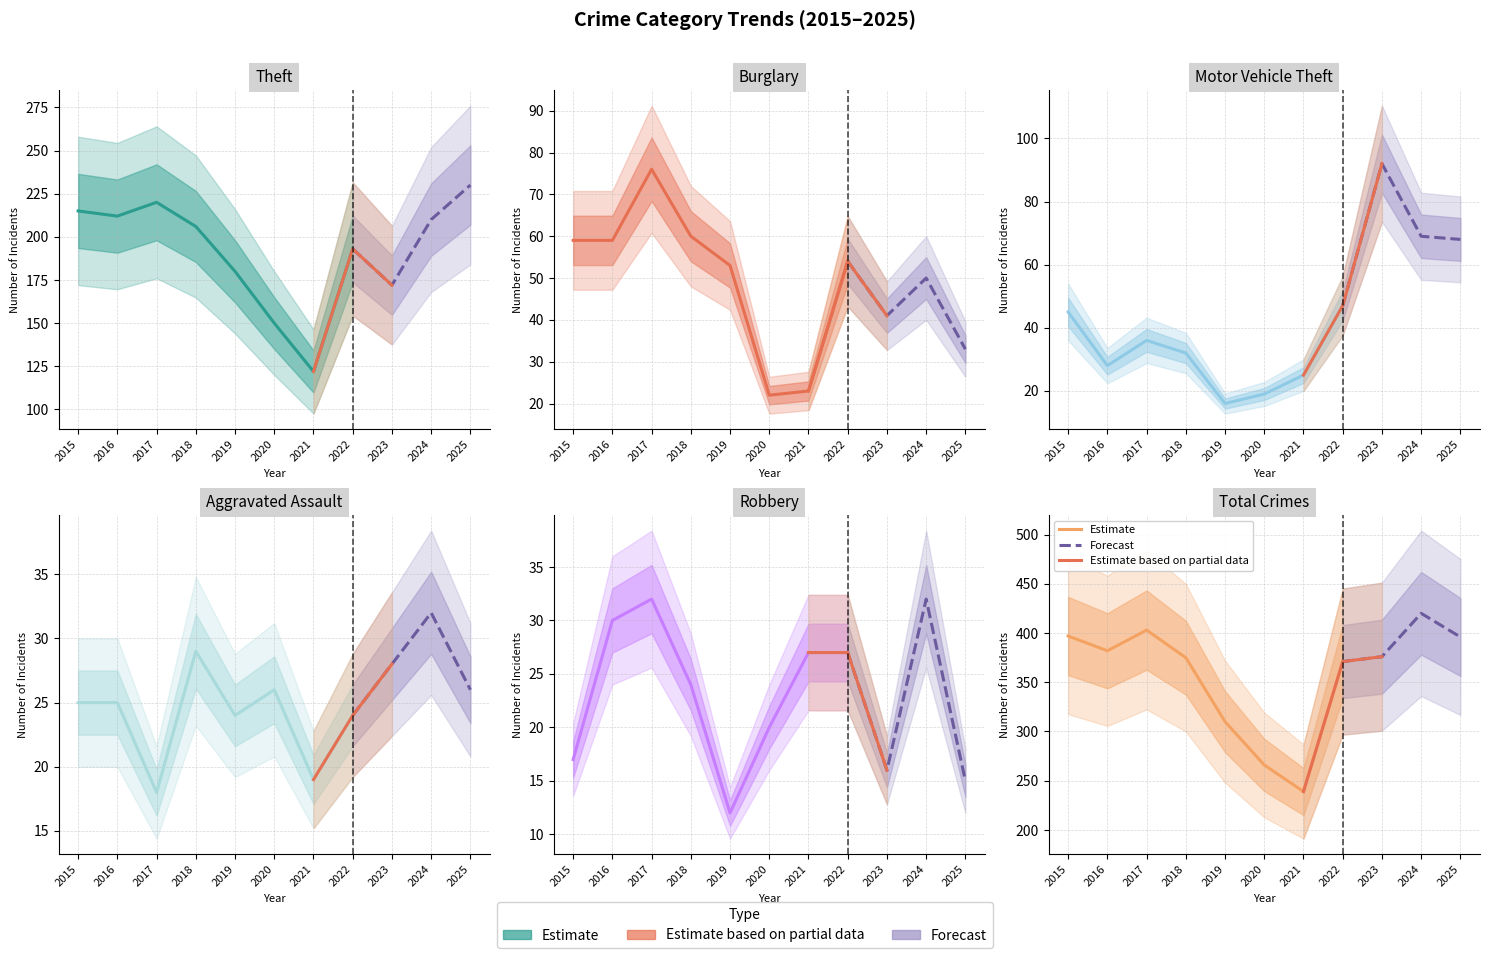

Which category has the lowest value in the Theft series?

2021